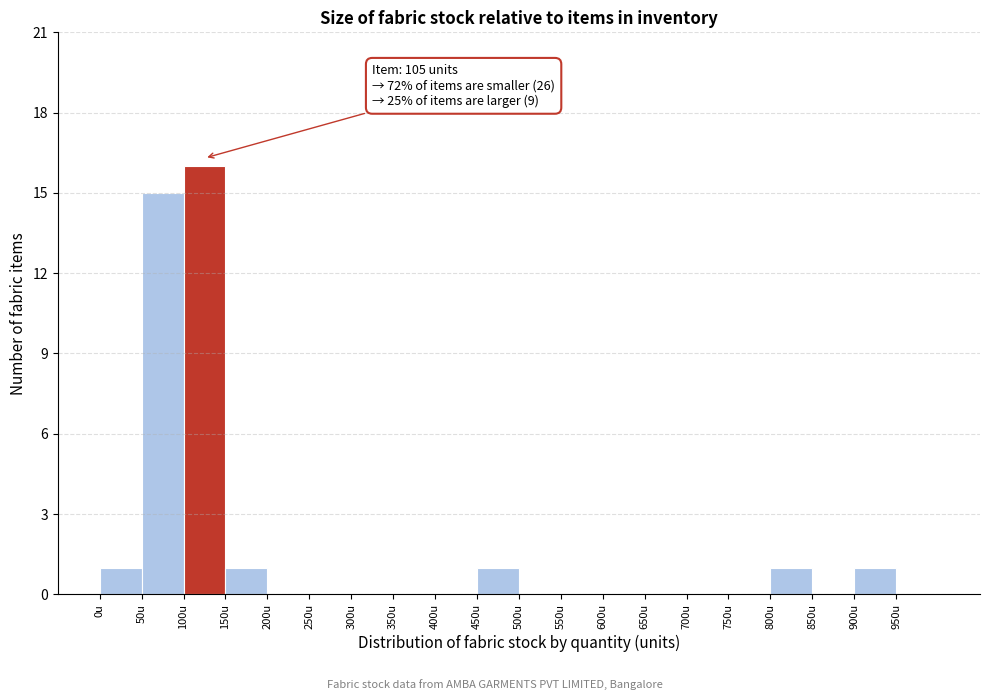

Over which range of the x-axis is the bar tallest?

100 to 150